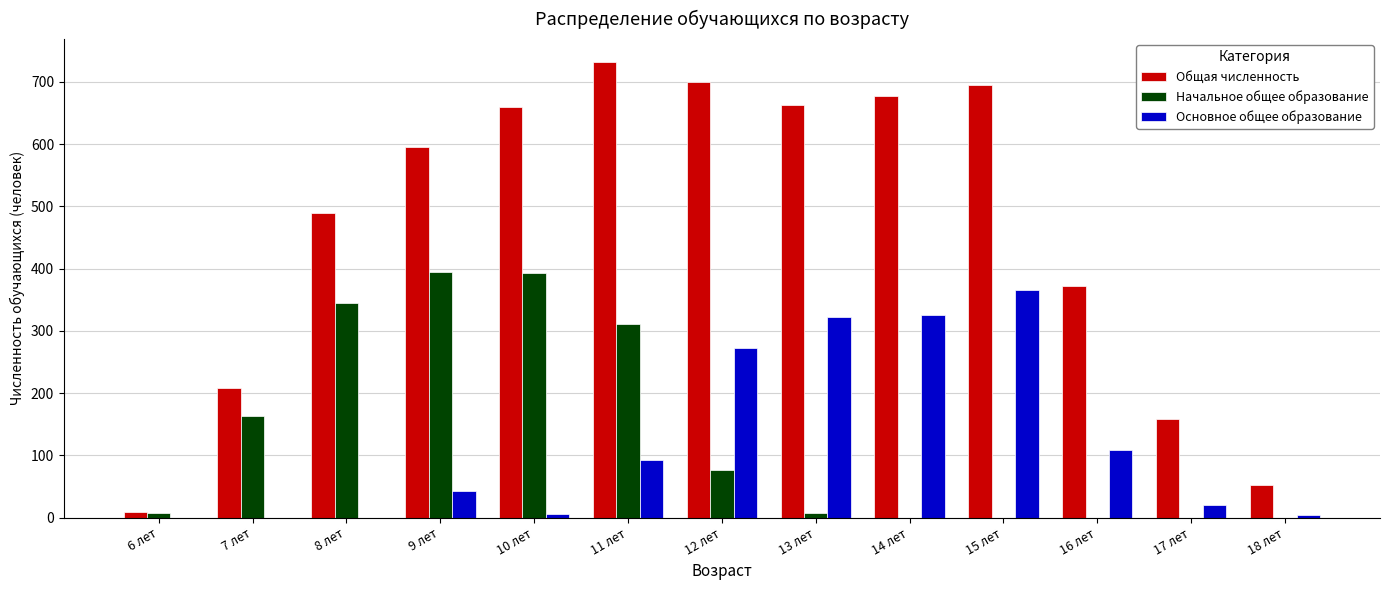

Which series changed the most between 6 лет and 7 лет?

Общая численность